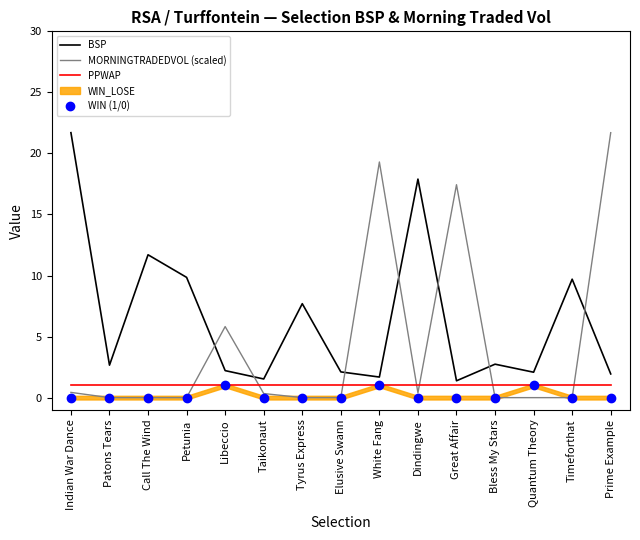

Rank the series at White Fang from highest to lowest value.

MORNINGTRADEDVOL (scaled), BSP, PPWAP, WIN (1/0)